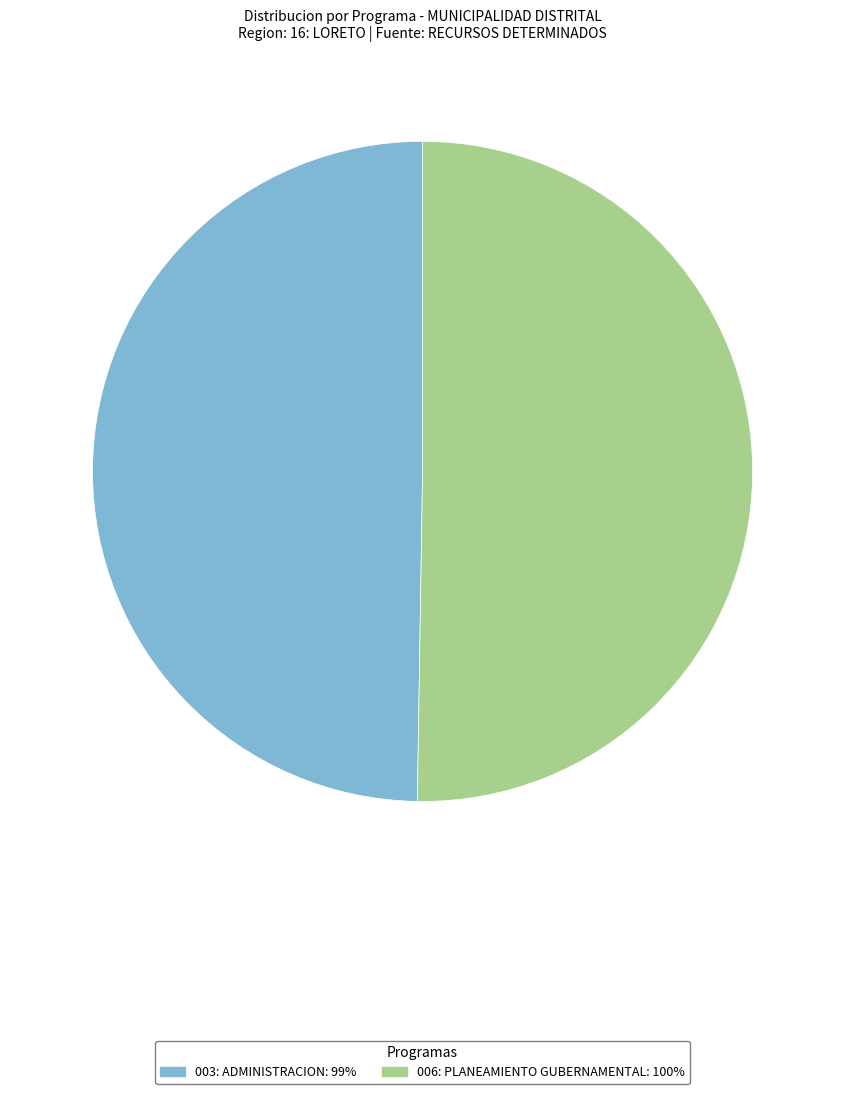

Between 003: ADMINISTRACION and 006: PLANEAMIENTO GUBERNAMENTAL, which is larger?

006: PLANEAMIENTO GUBERNAMENTAL